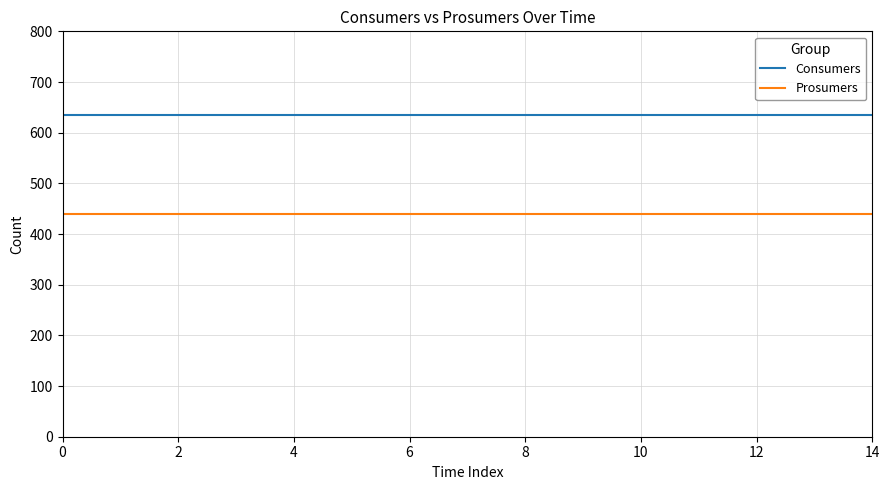

True or false: Consumers and Prosumers cross at least once.

False